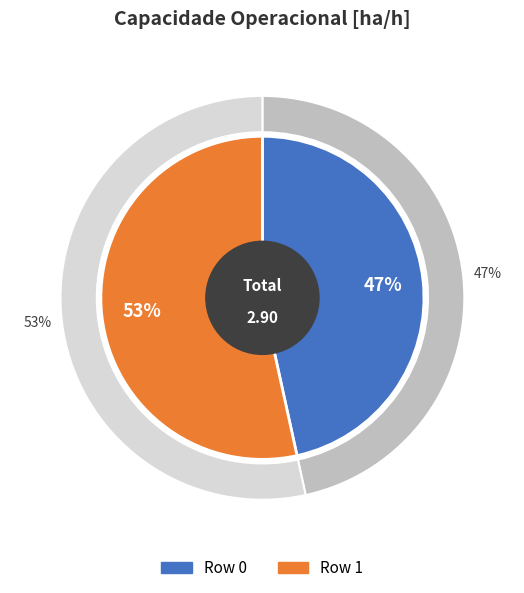

Rank the categories by value from lowest to highest.

Row 0, Row 1